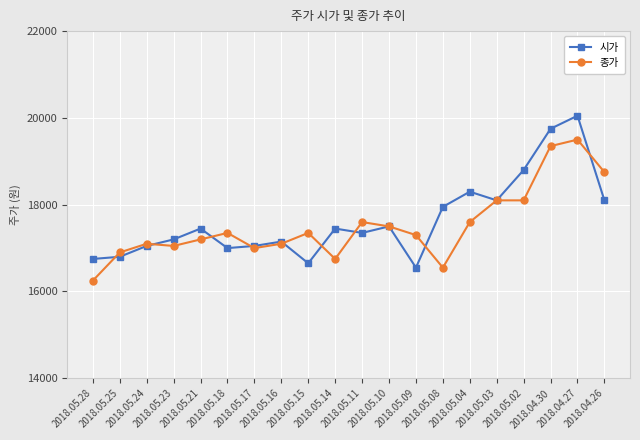

What is the sum of all 종가 values?

350400